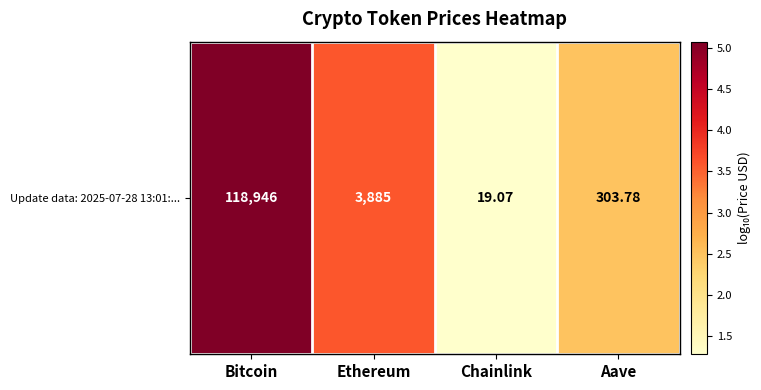

Reading right to left, what are all the values shown in this chart?

2.5	1.3	3.6	5.1